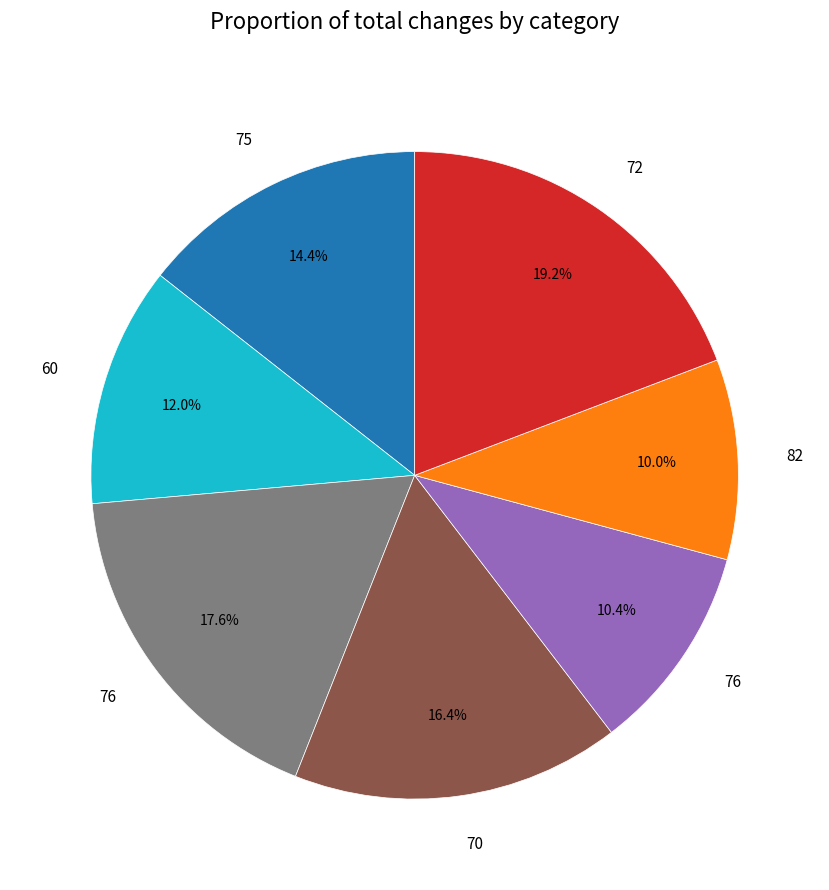

Does any single category account for the majority?

No